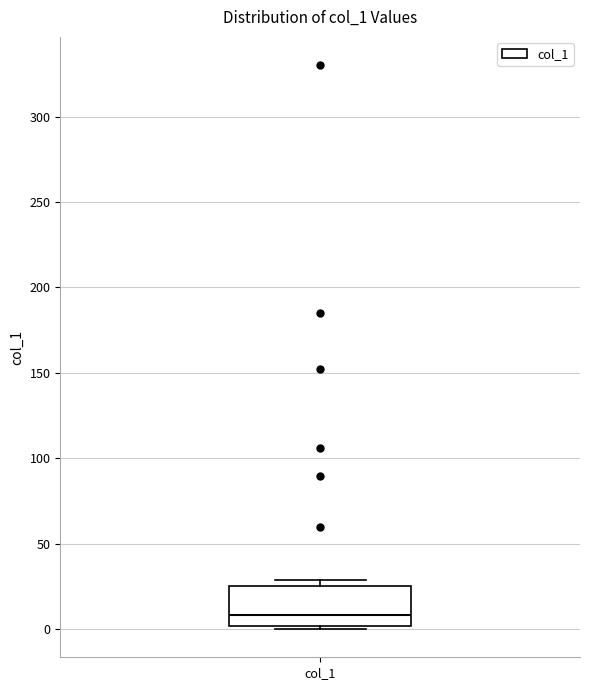

Transcribe this box plot: give where the median line is, the range the box spans, and where the two whiskers end, as read against the y-axis. The values are not printed on the chart, so give them approximately, as read against the axis.

median 10, box 0 to 25, whiskers 0 (just below the box's lower edge) to 30